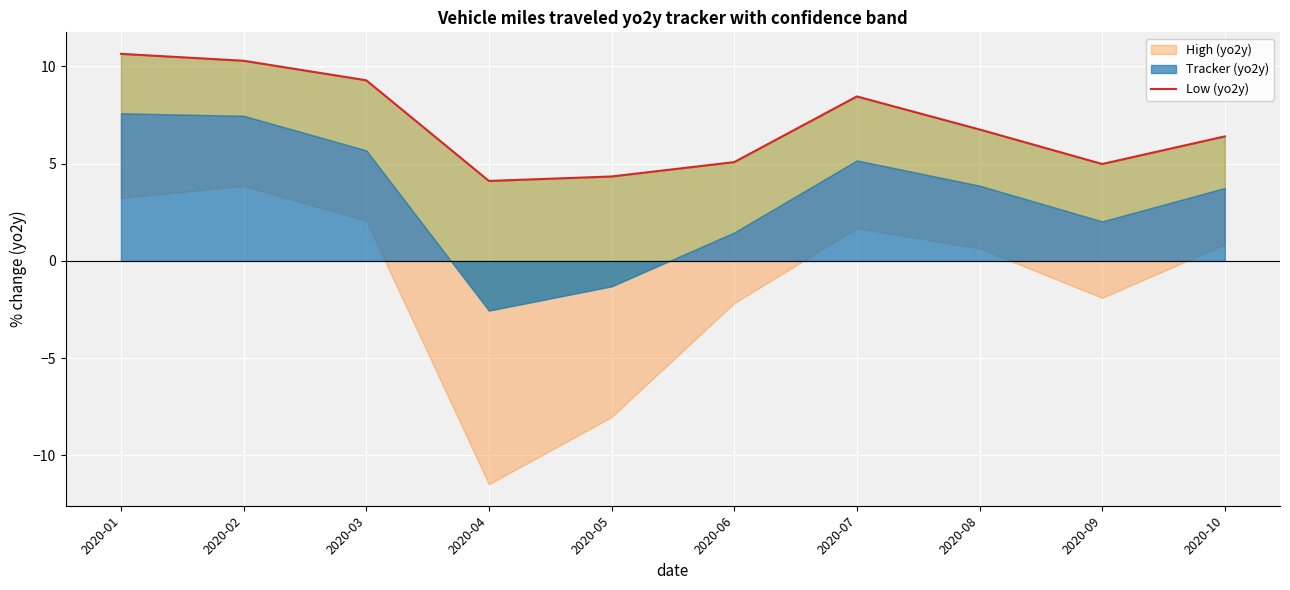

What is the change in value from 2020-05 to 2020-09?

+0.6